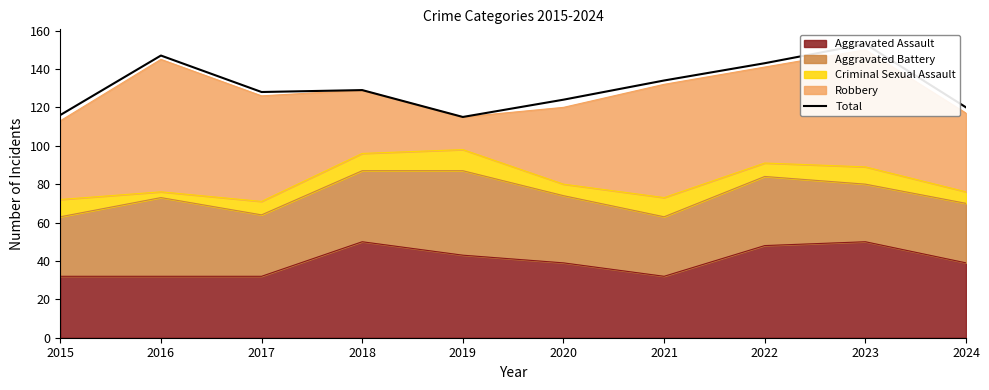

Reading left to right, what are all the values shown in this chart?

2015=116	2016=147	2017=128	2018=129	2019=115	2020=124	2021=134	2022=143	2023=153	2024=120